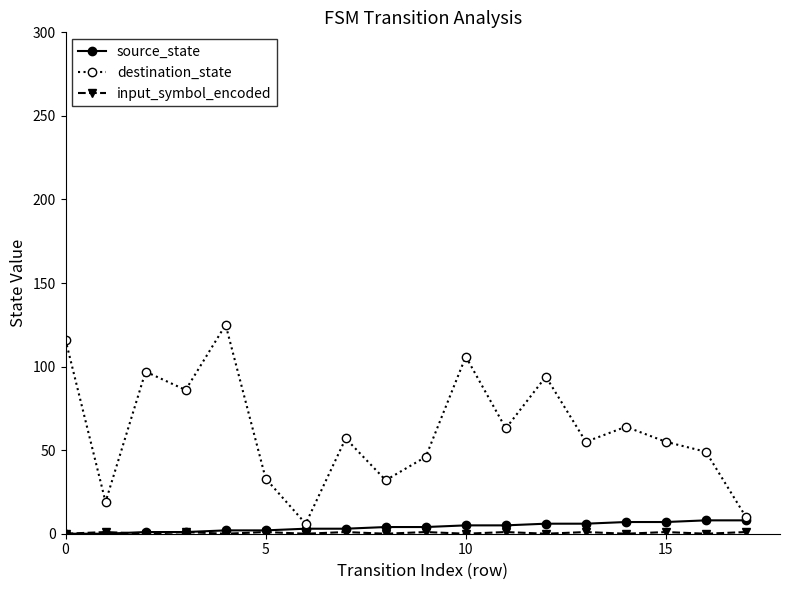

What is the maximum value shown in the chart?

125